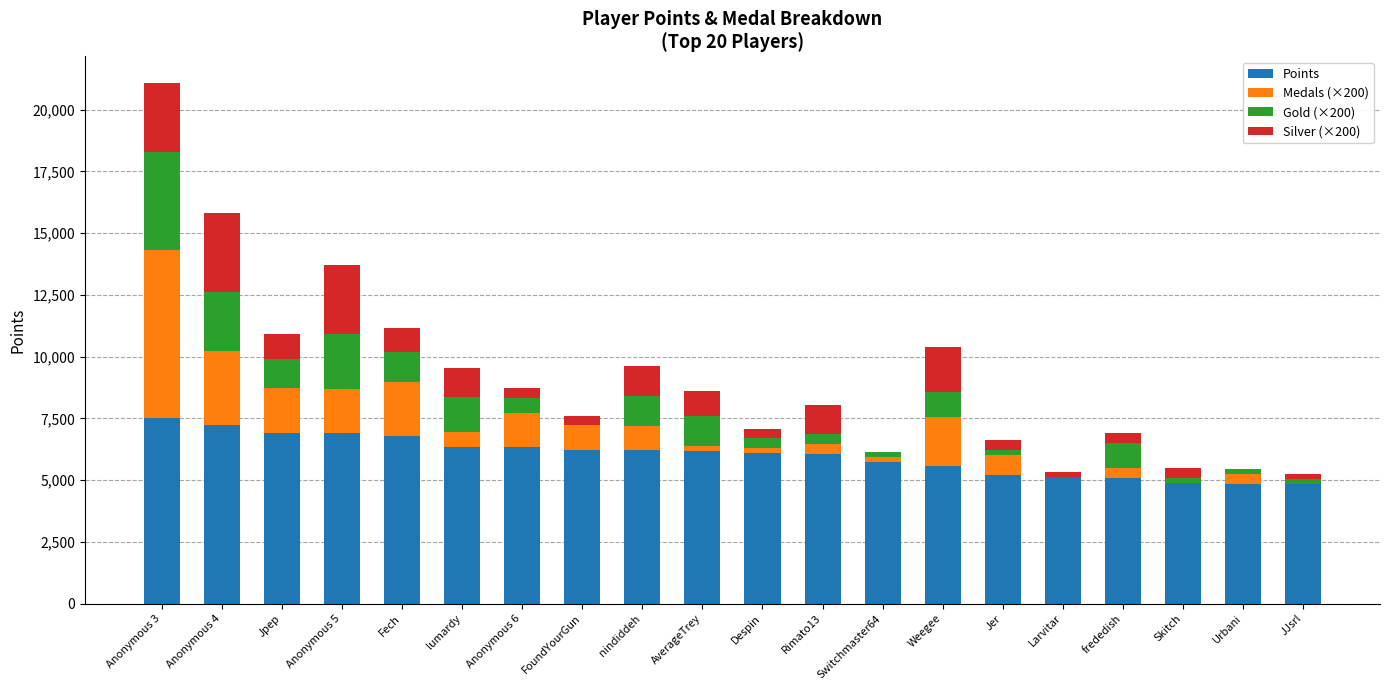

What is the total value across all series at Rimato13?

8057